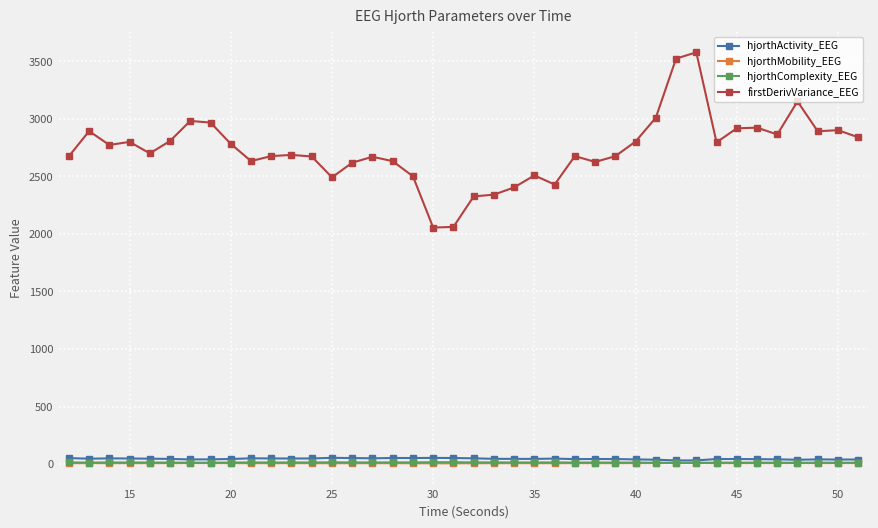

What is the lowest value of the firstDerivVariance_EEG series?

2055.6